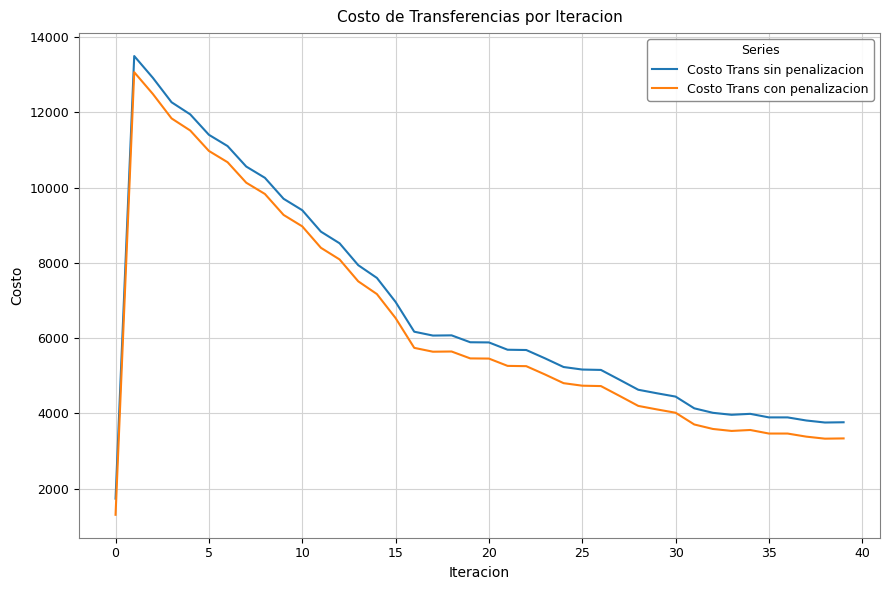

What is the minimum value for Costo Trans con penalizacion?

1306.5